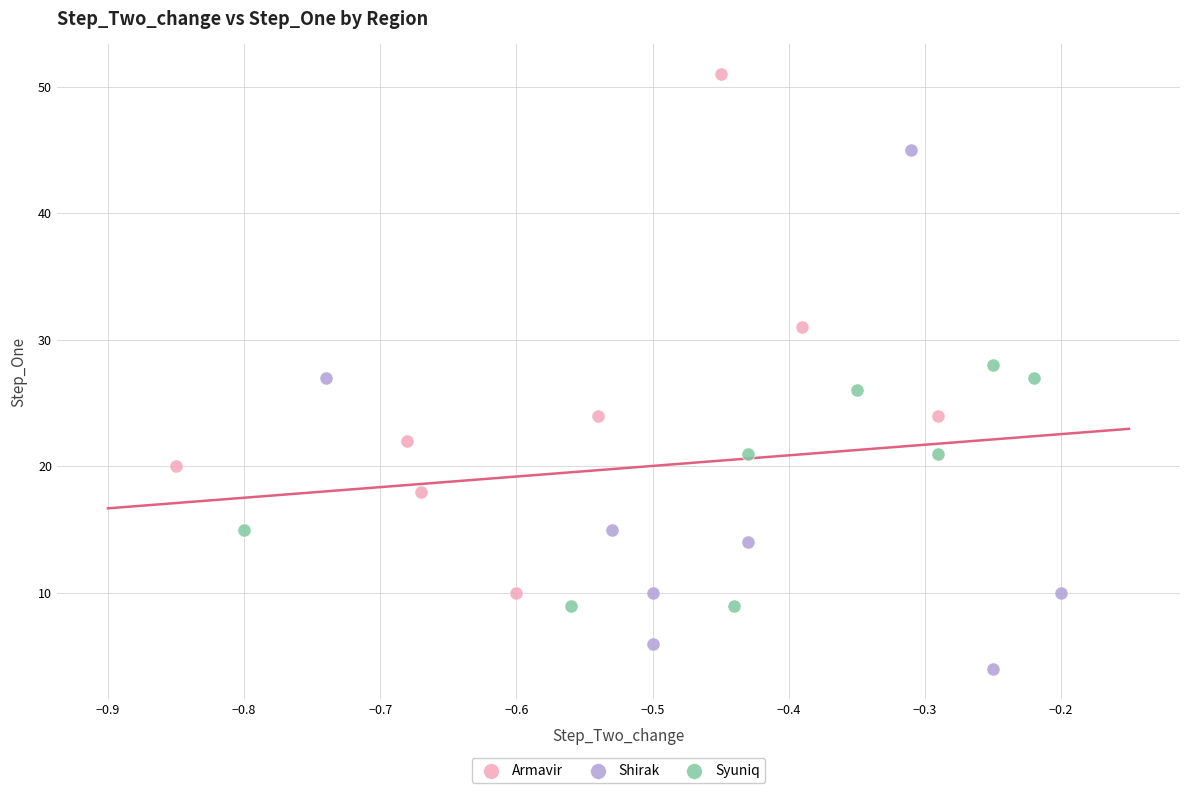

Which series reaches the minimum Y coordinate?

Shirak